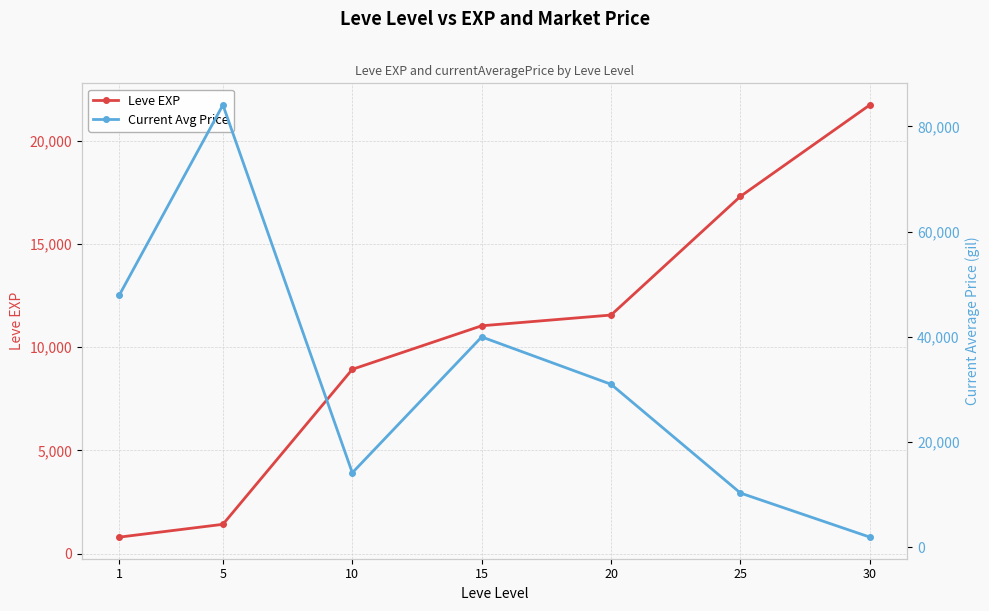

How many data points in Leve EXP are less than 11040?

3